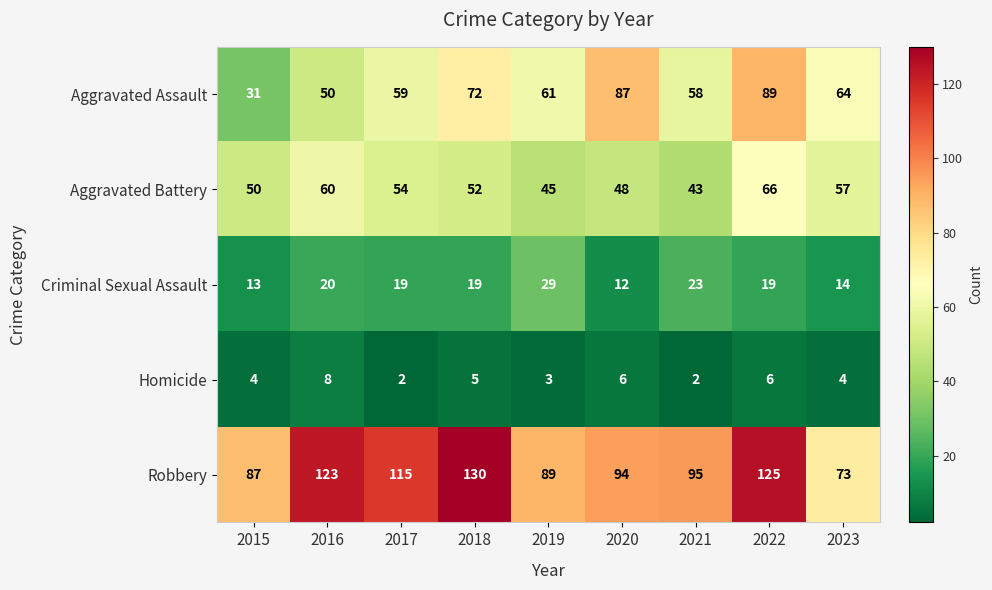

What is the difference between the maximum and minimum values in the Criminal Sexual Assault series?

17